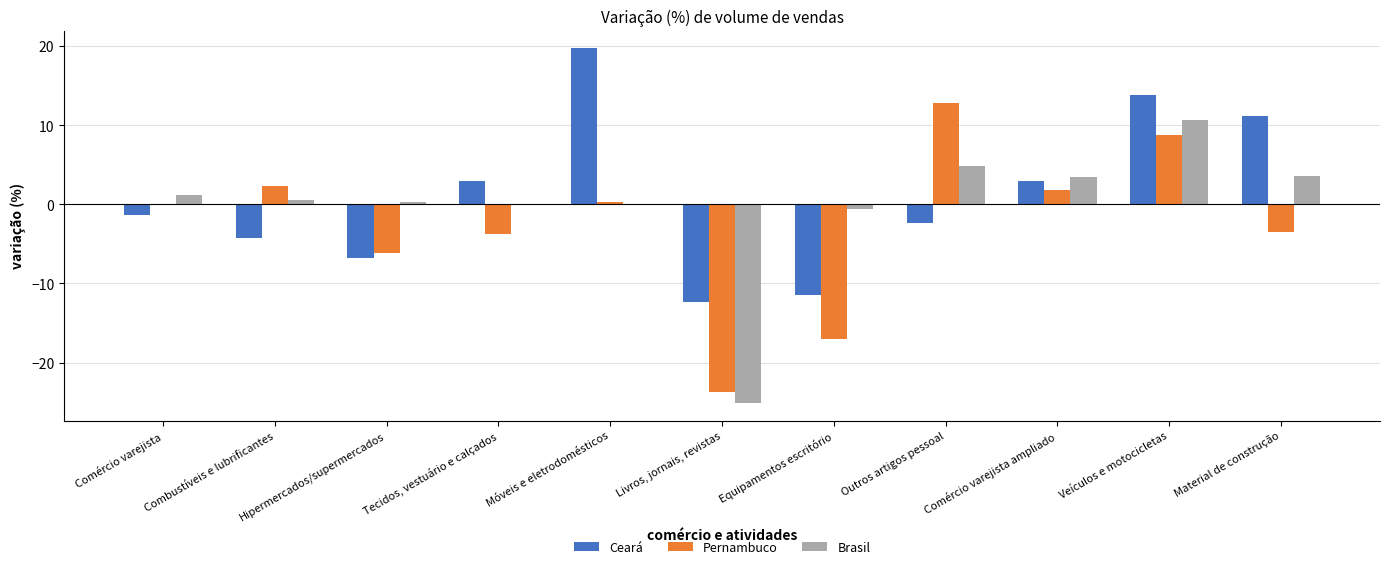

Count the number of data series in this chart.

3